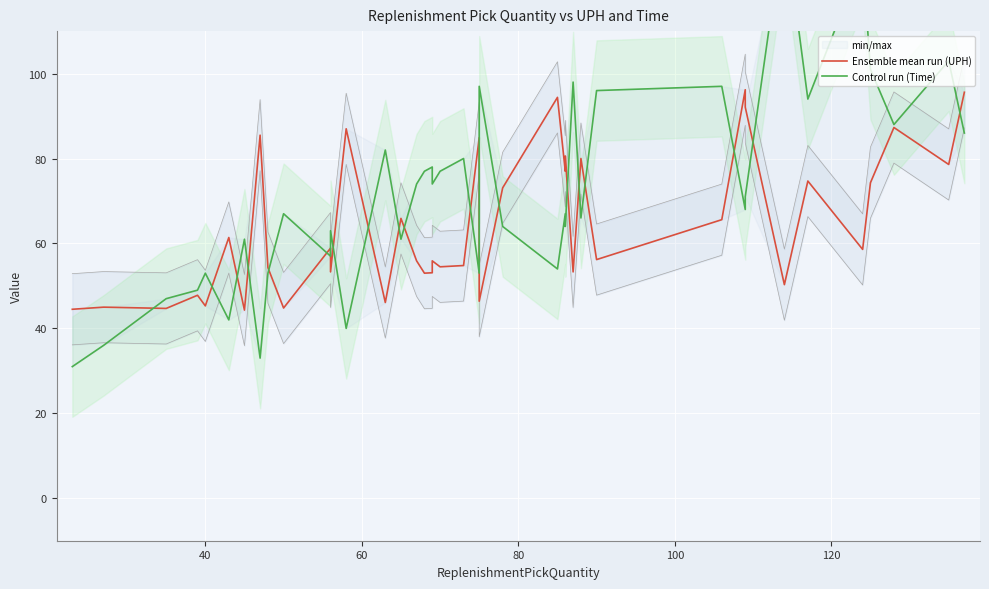

Which series has the largest total across all categories?

Control run (Time)